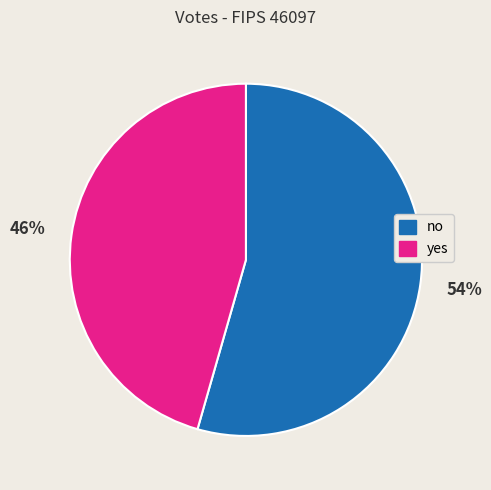

Which category has the biggest portion of the pie?

no